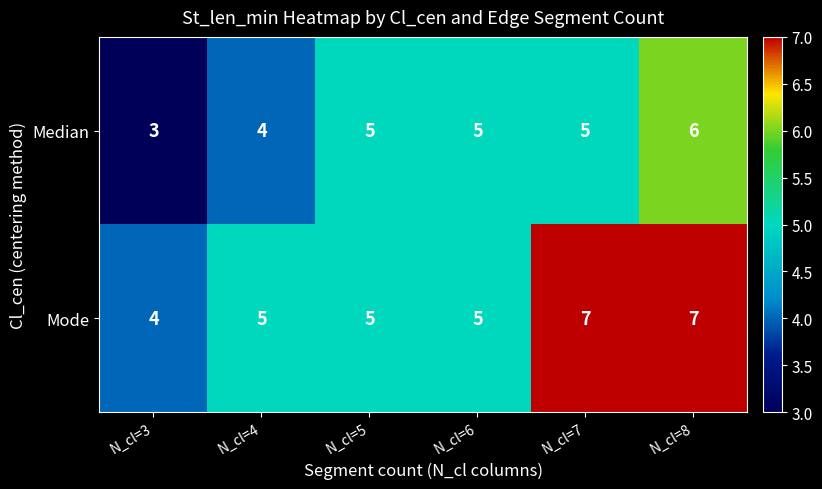

What value does the Median series have at N_cl=4?

4